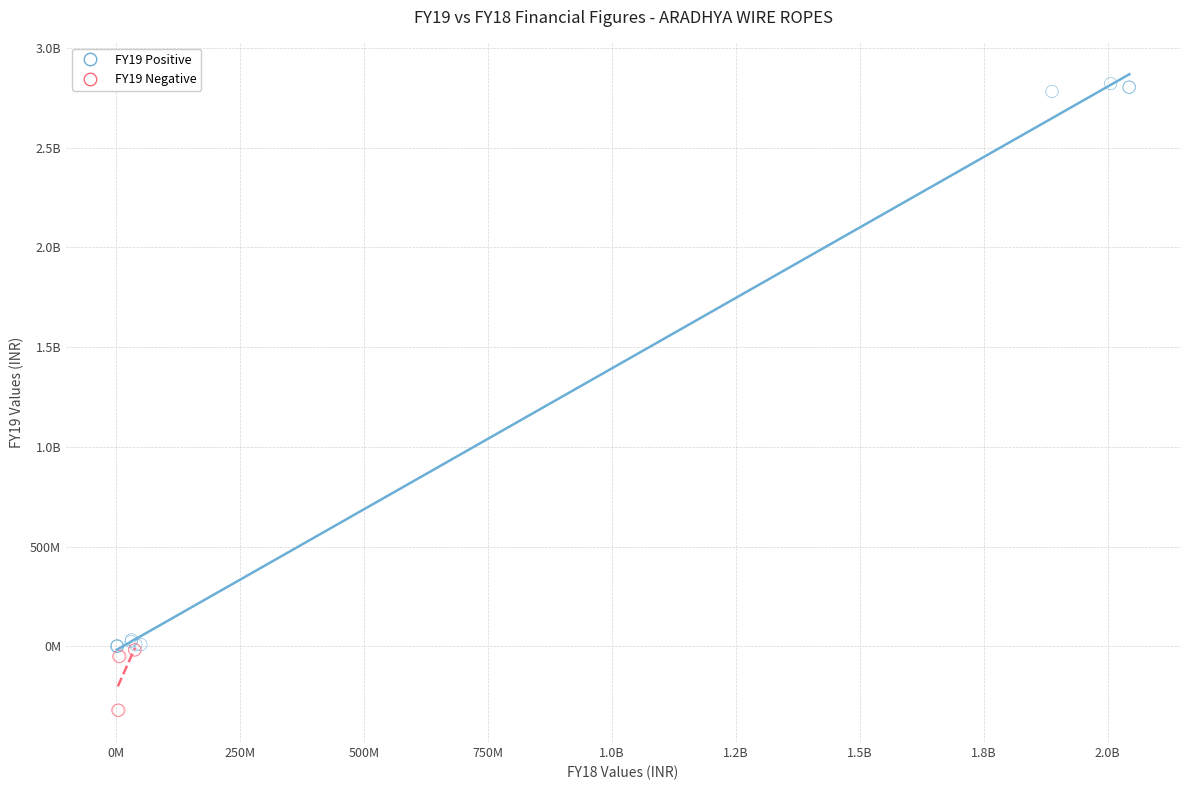

What are all the series names shown in the legend?

FY19 Positive, FY19 Negative